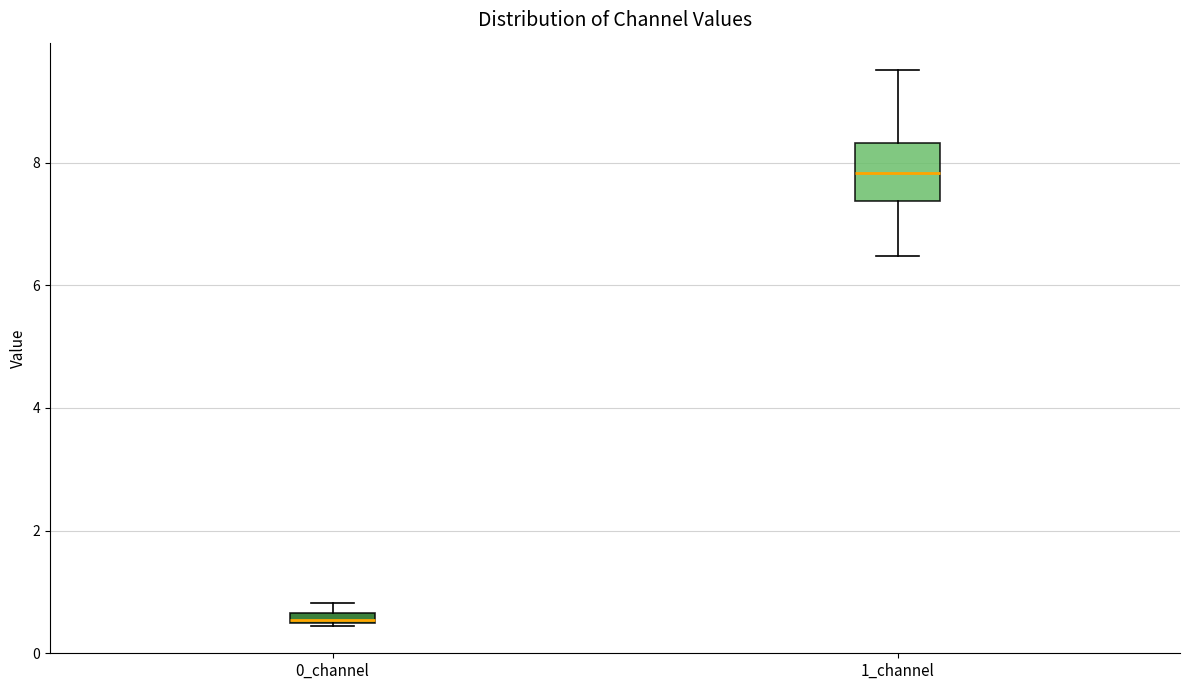

Which box is the tallest, from its lower edge to its upper edge?

1_channel